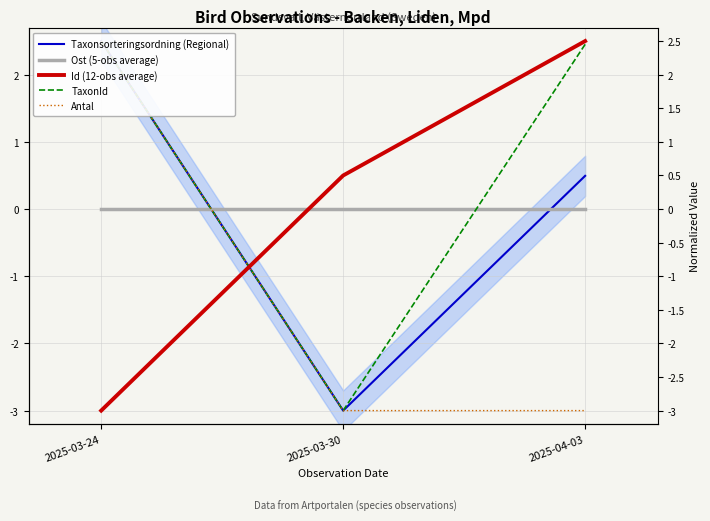

Is it true that Antal equals -3.0 at 2025-03-30?

True